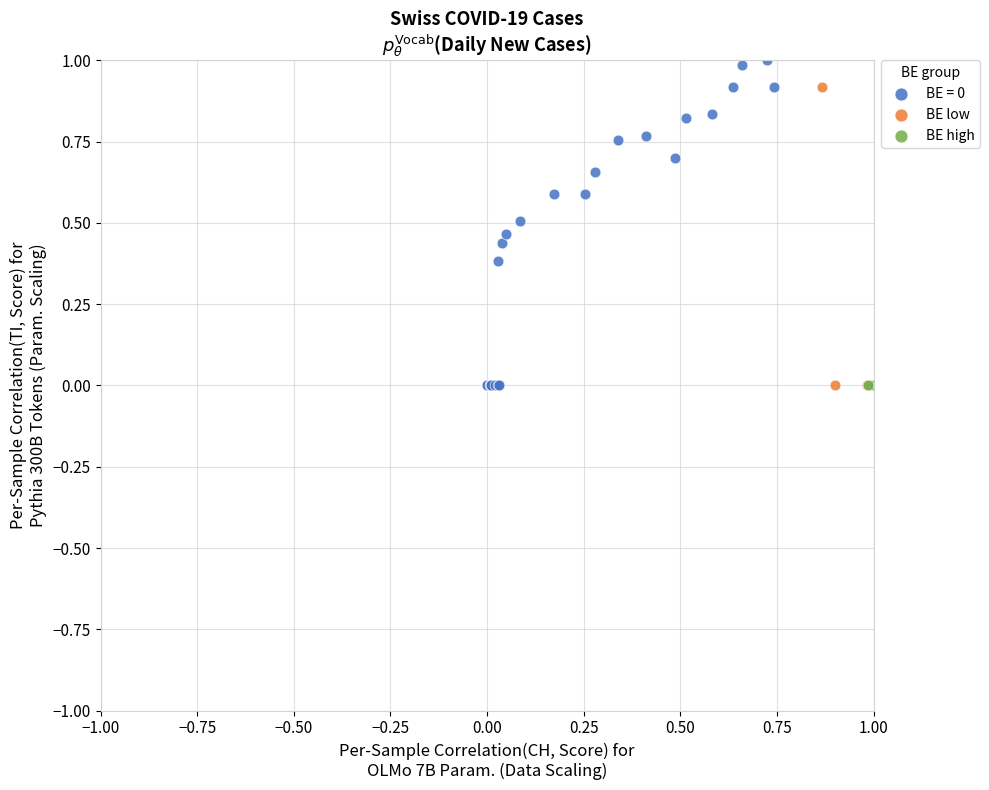

Which series reaches the maximum Y coordinate?

BE = 0